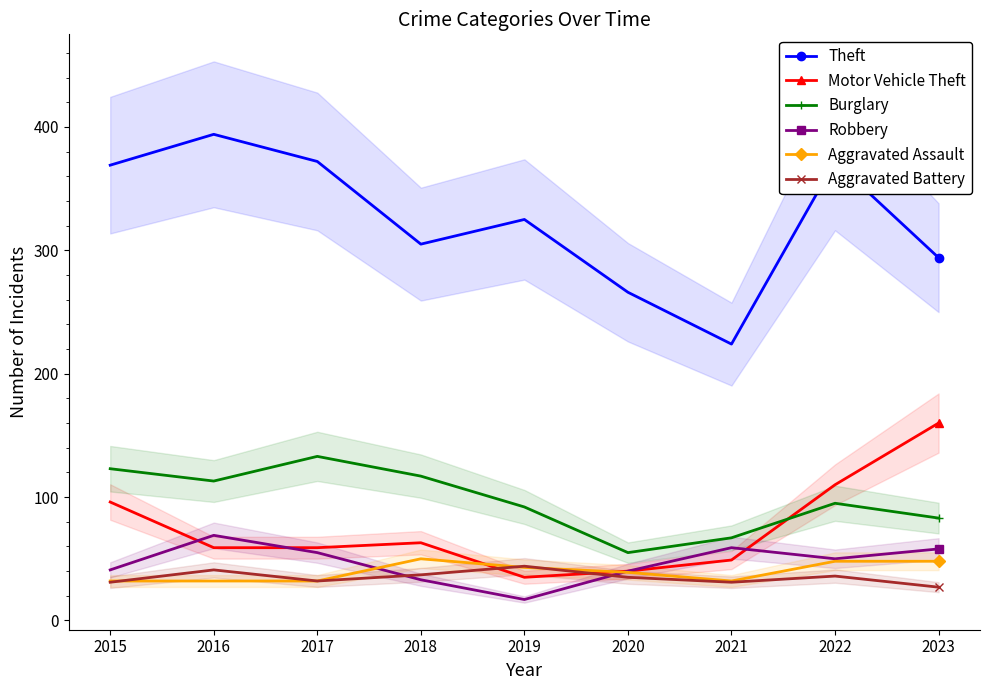

What is the sum of the Burglary values at 2020 and 2021?

122